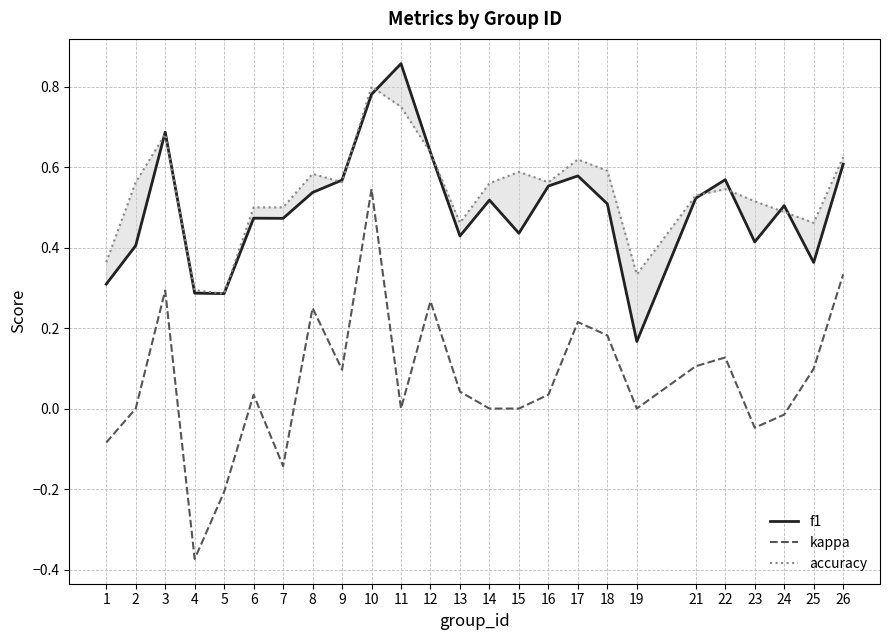

The value of kappa at 7 is -0.2. True or false?

False